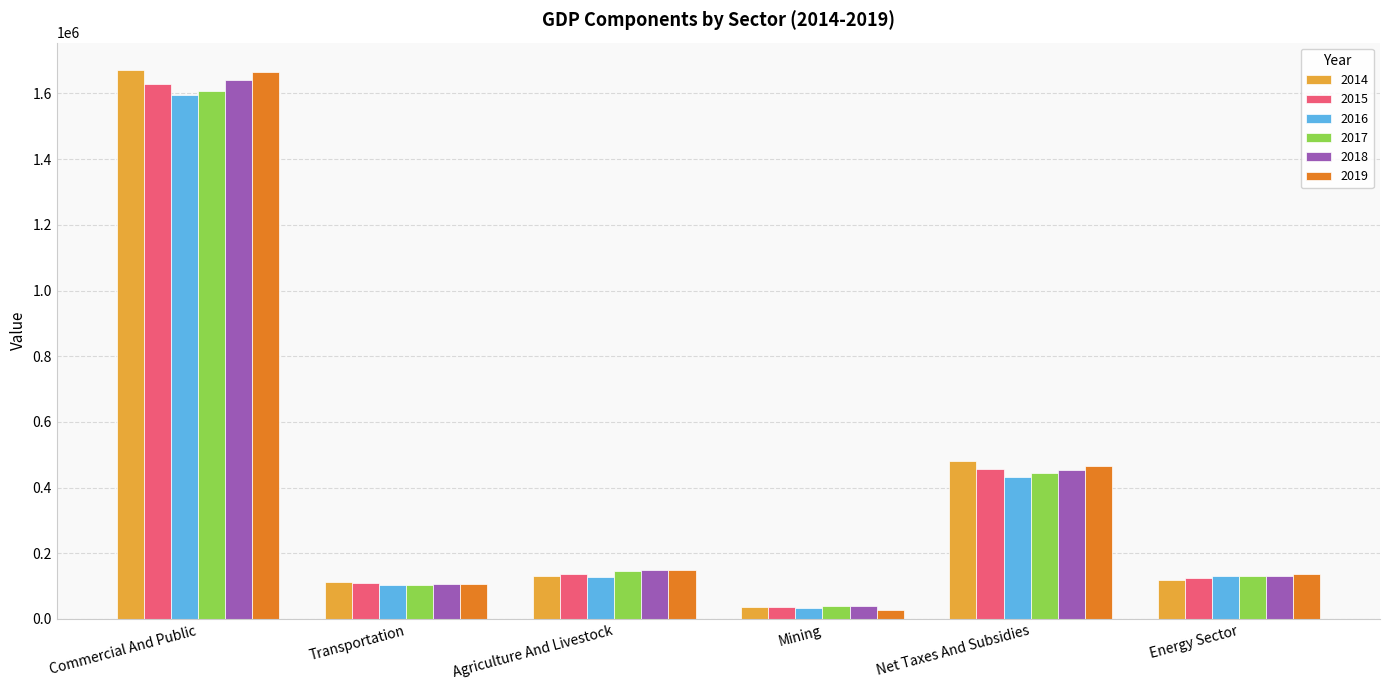

What is the greatest value displayed?

1671111.0